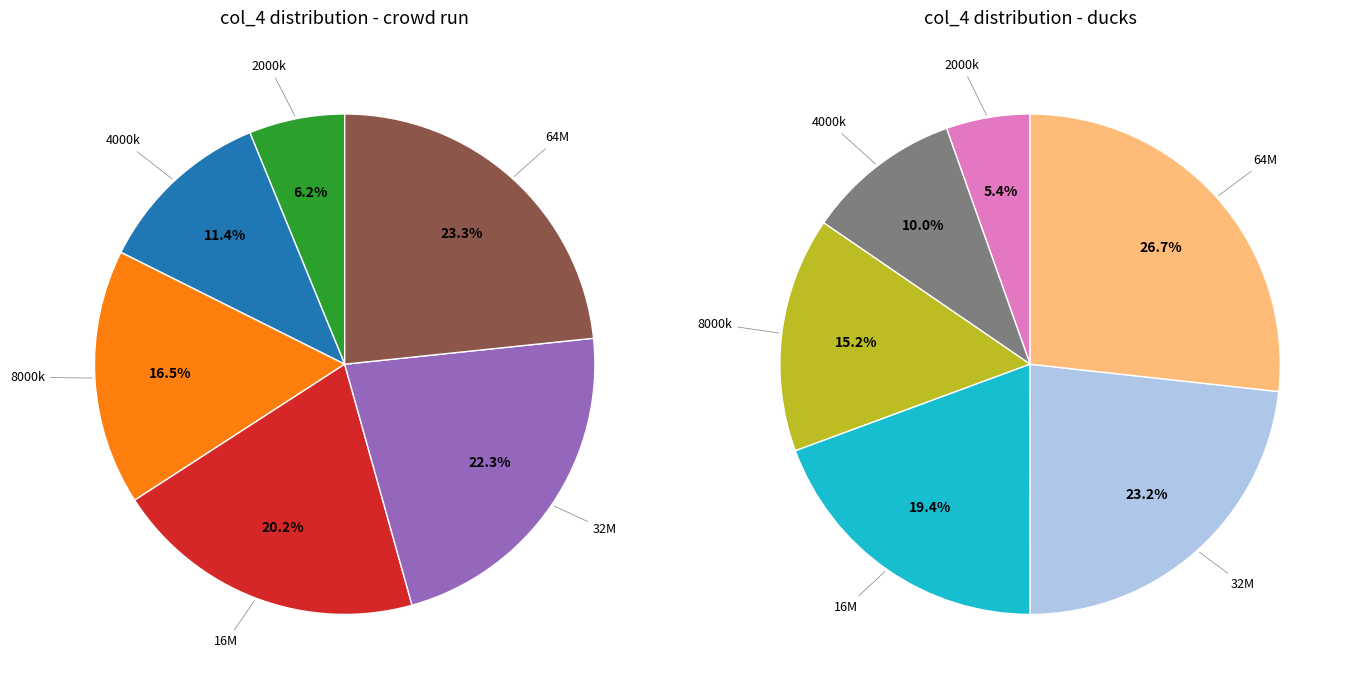

To the nearest percent, what is the difference between the largest and smallest slice percentages?

17%